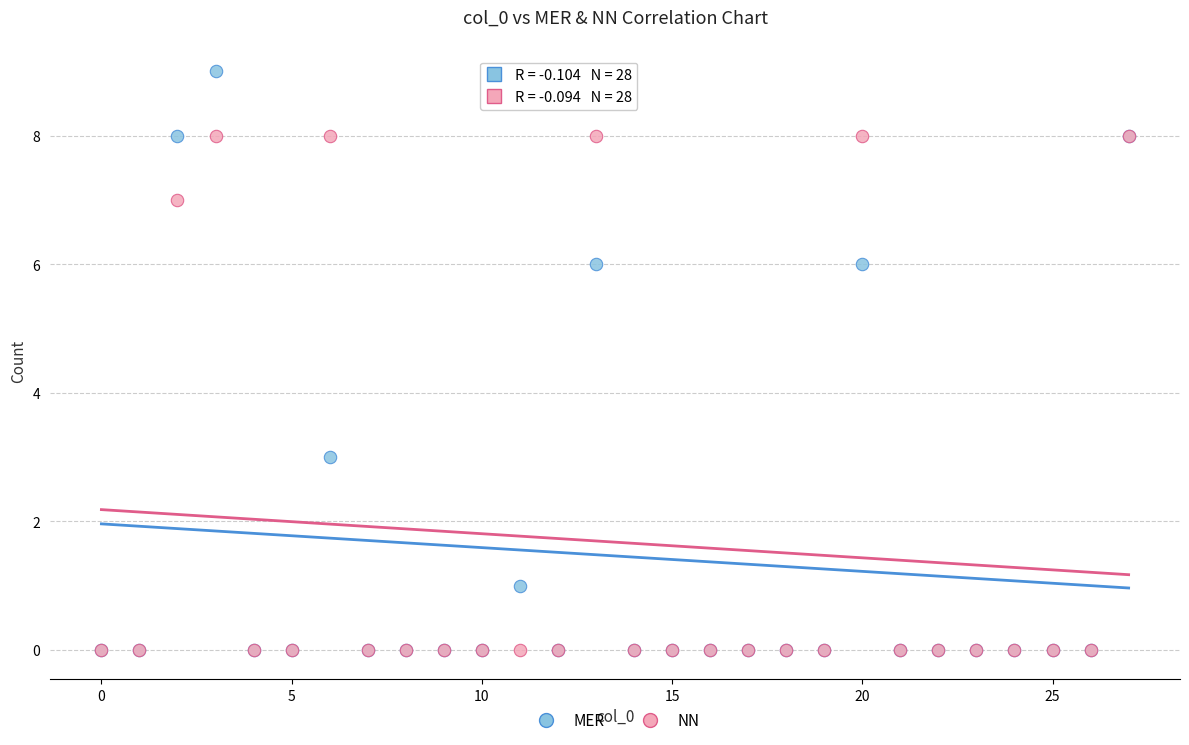

Which series contains the highest Y value?

MER